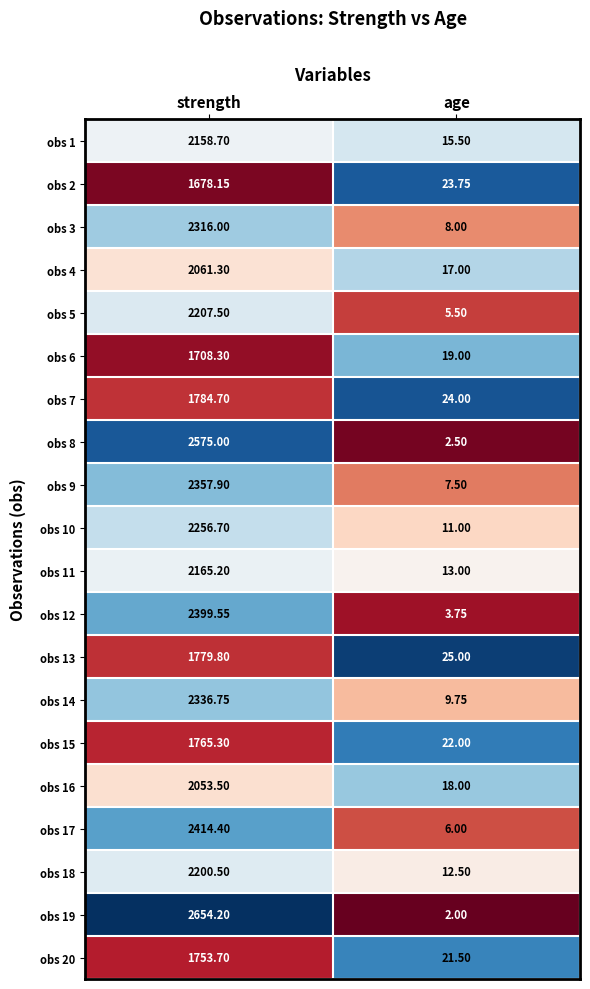

List the labels in order of obs 2 value, largest first.

strength, age